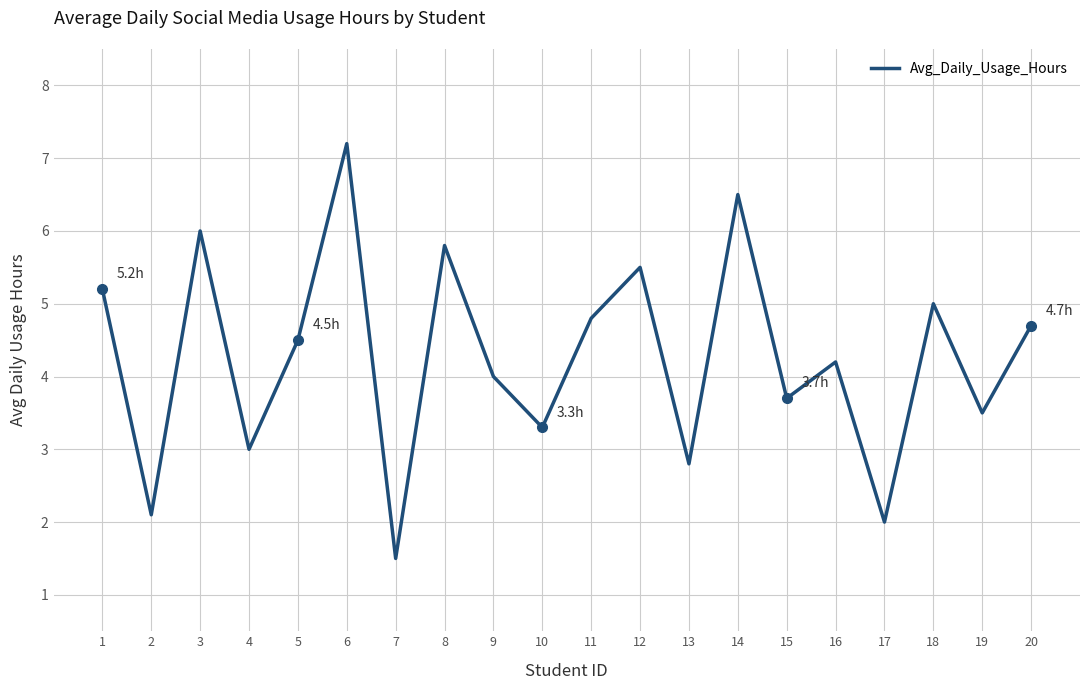

The chart shows a value of 1.5 at 7. True or false?

True